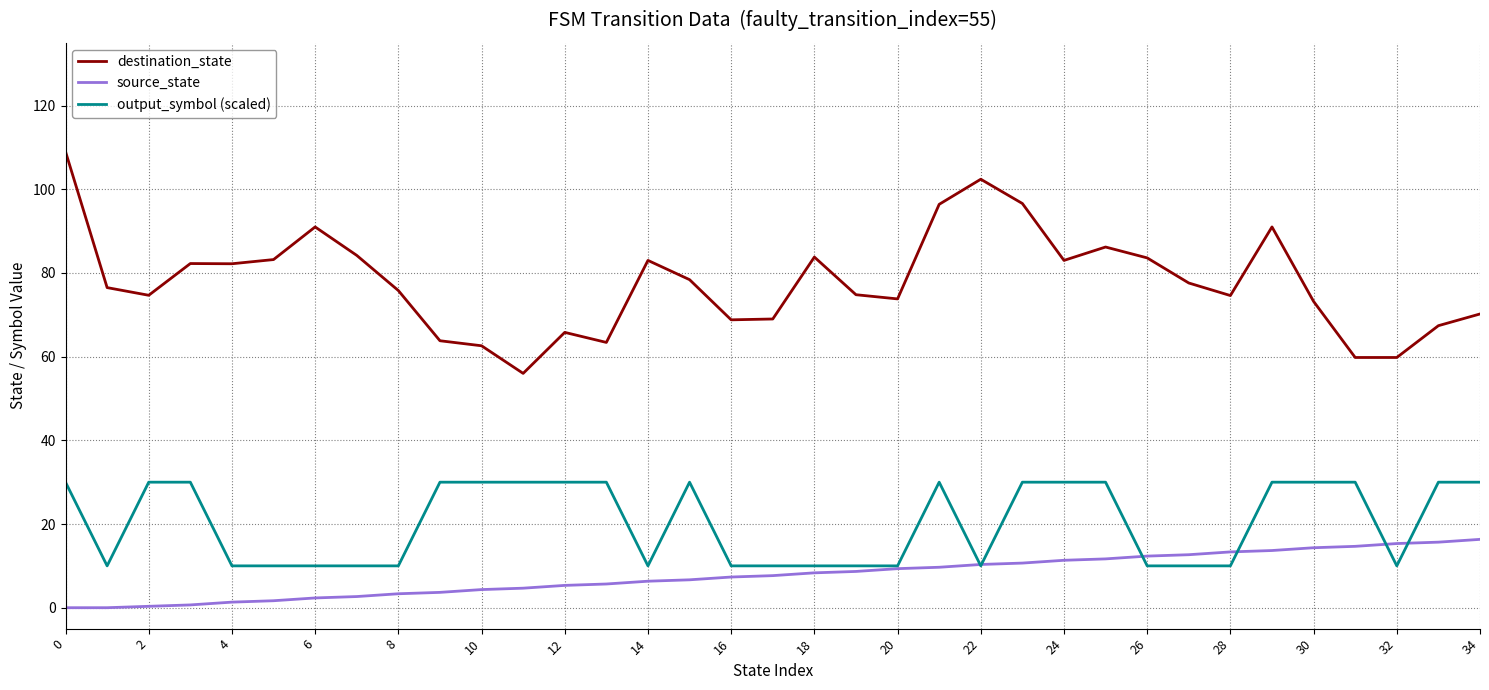

Rank the series by their maximum value, from lowest to highest.

source_state, output_symbol (scaled), destination_state